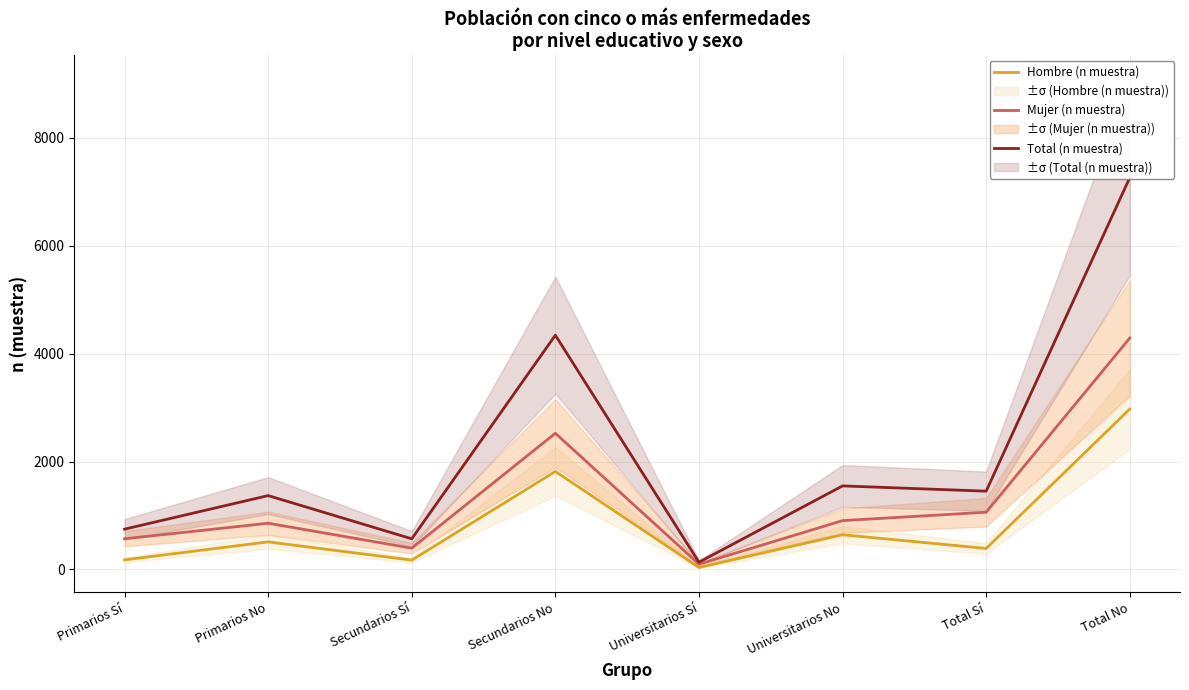

What is the label of the 4th point from the left?

Secundarios No